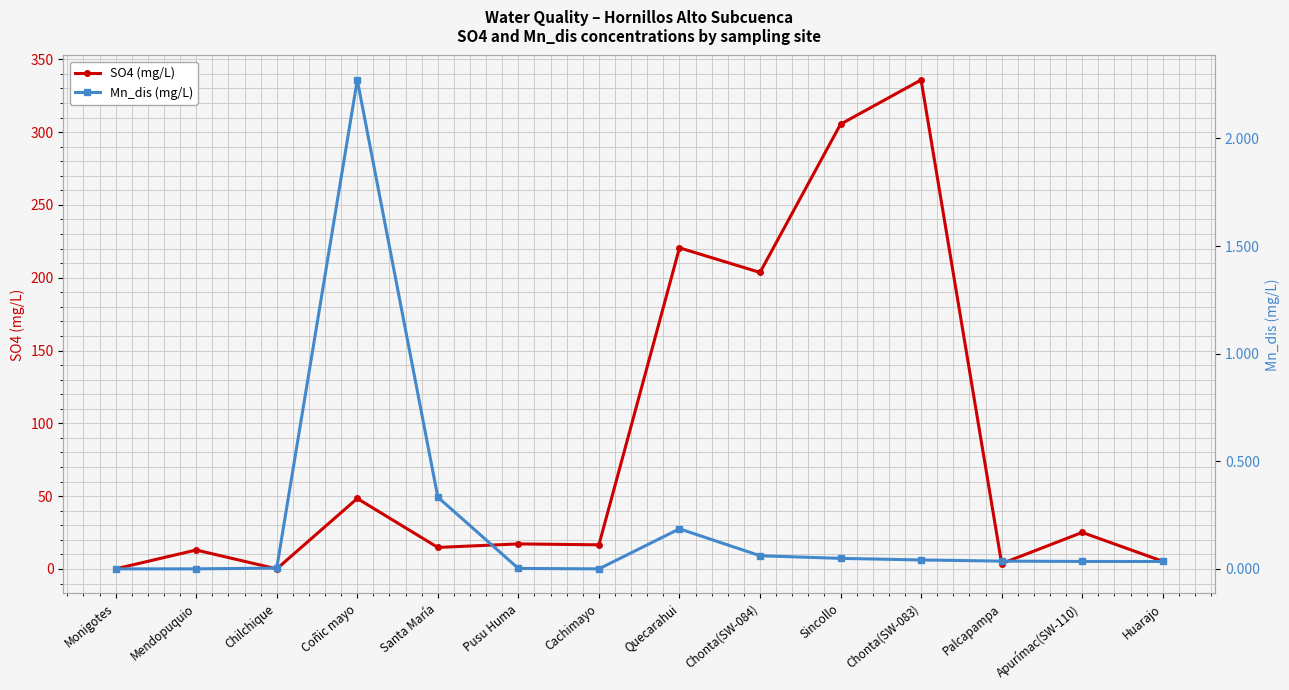

Which series has the widest spread of values?

SO4 (mg/L)